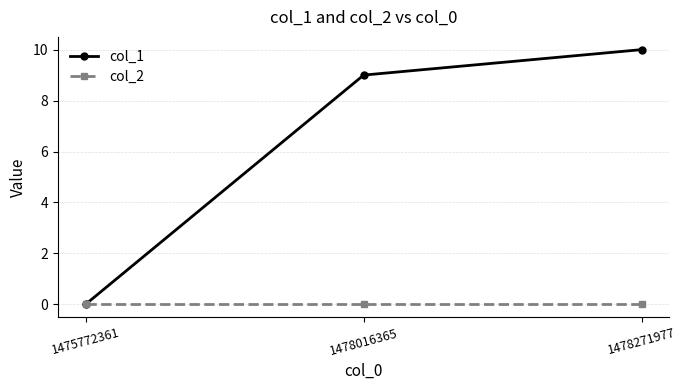

How many lines are shown in the chart?

2